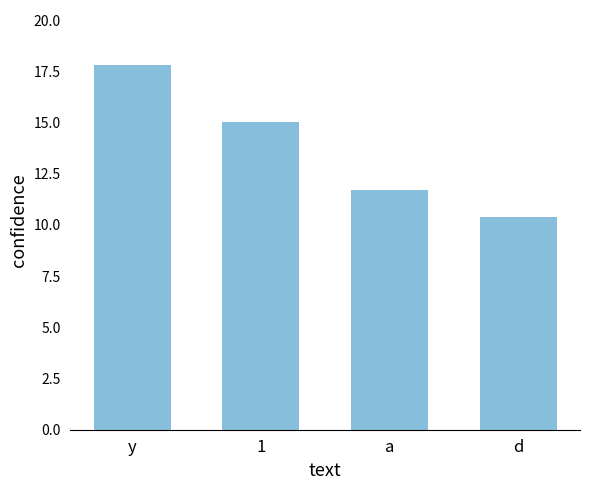

At which label is the value closest to 14?

1